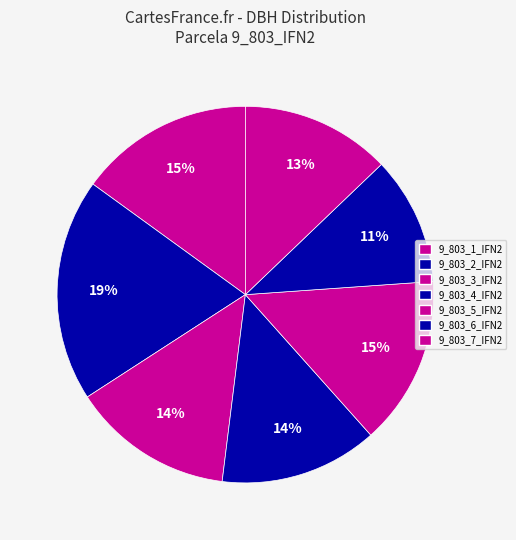

How many slices are in this pie chart?

7